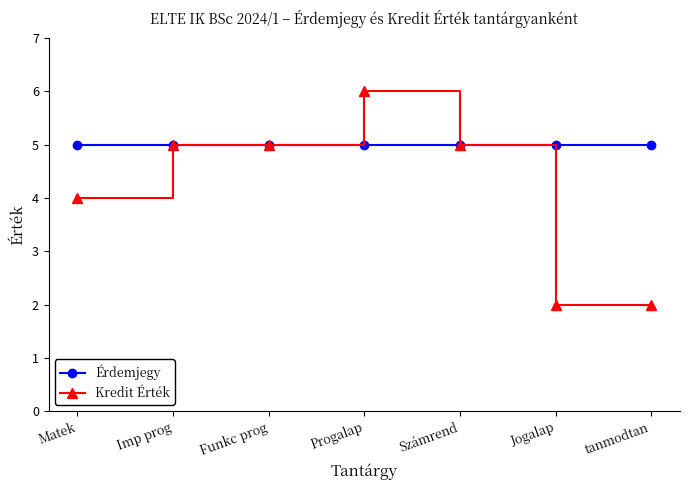

What is the greatest value displayed?

6